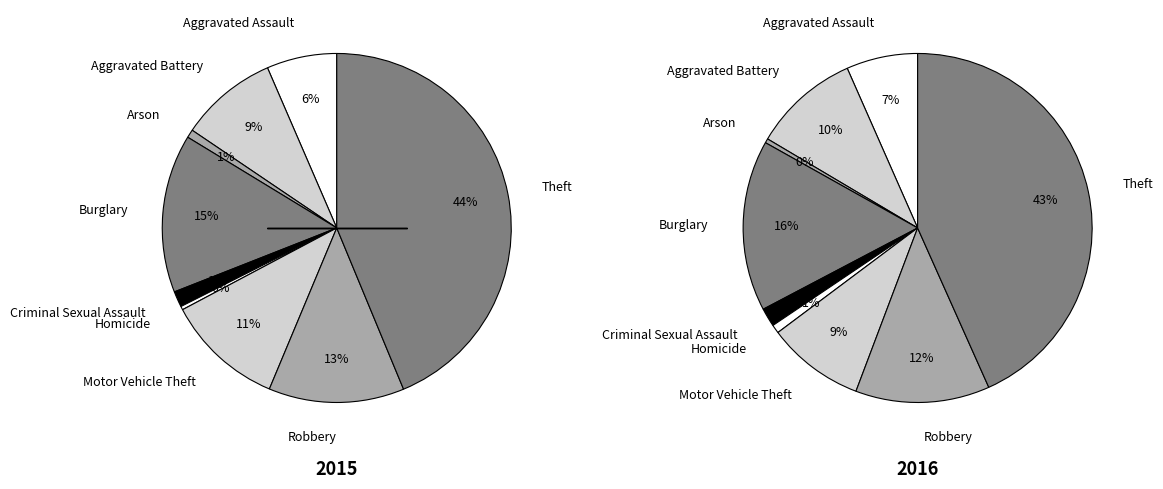

Is it true that Robbery is 25% of the pie?

False